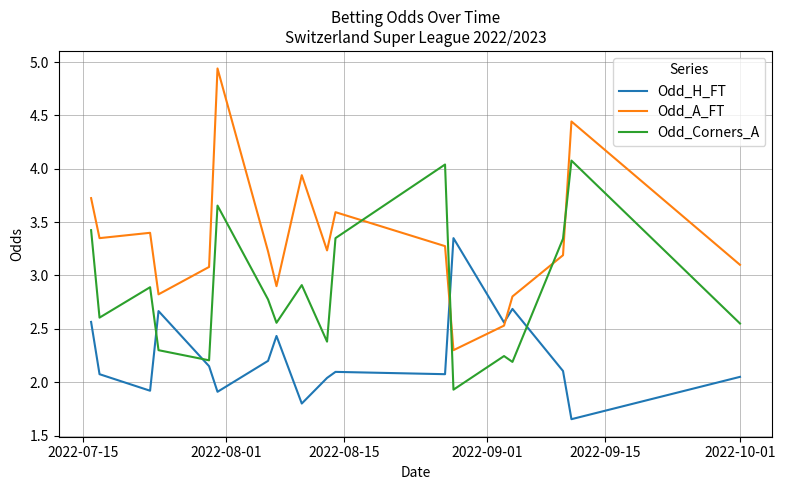

What is the lowest value of the Odd_A_FT series?

2.3